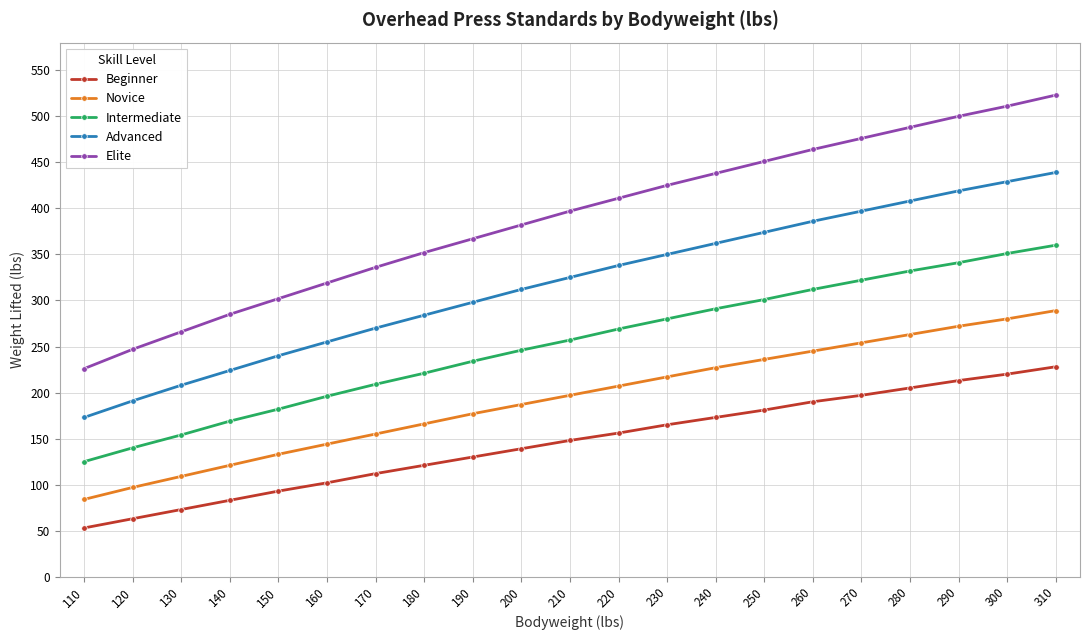

Is it true that Intermediate equals 209 at 170?

True